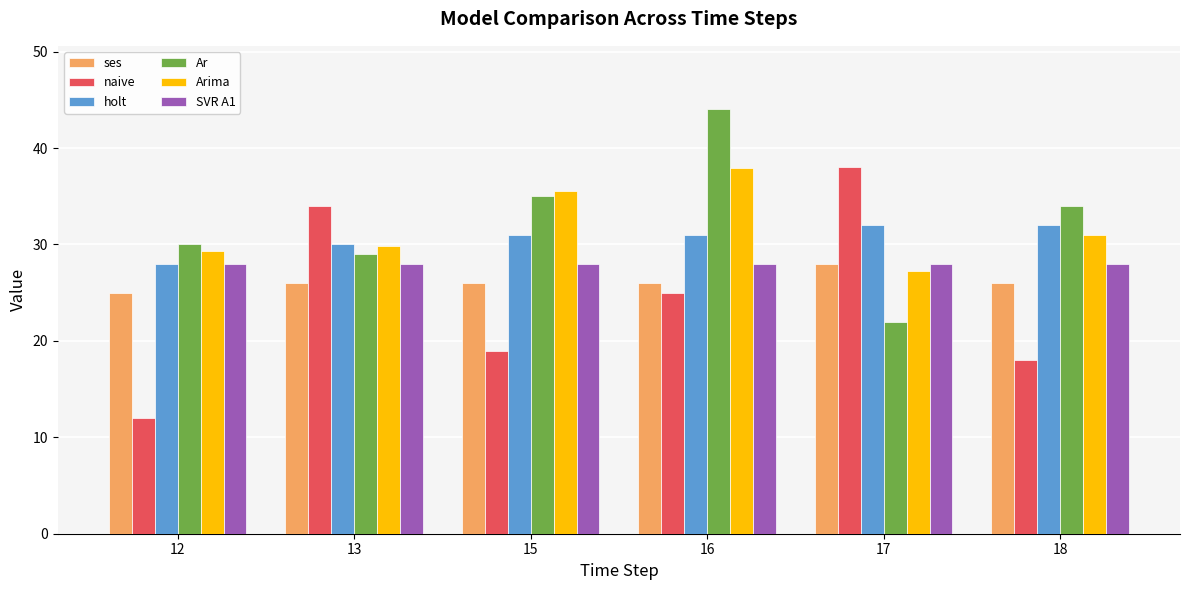

True or false: Arima has a value of 29.9 at 13.

True